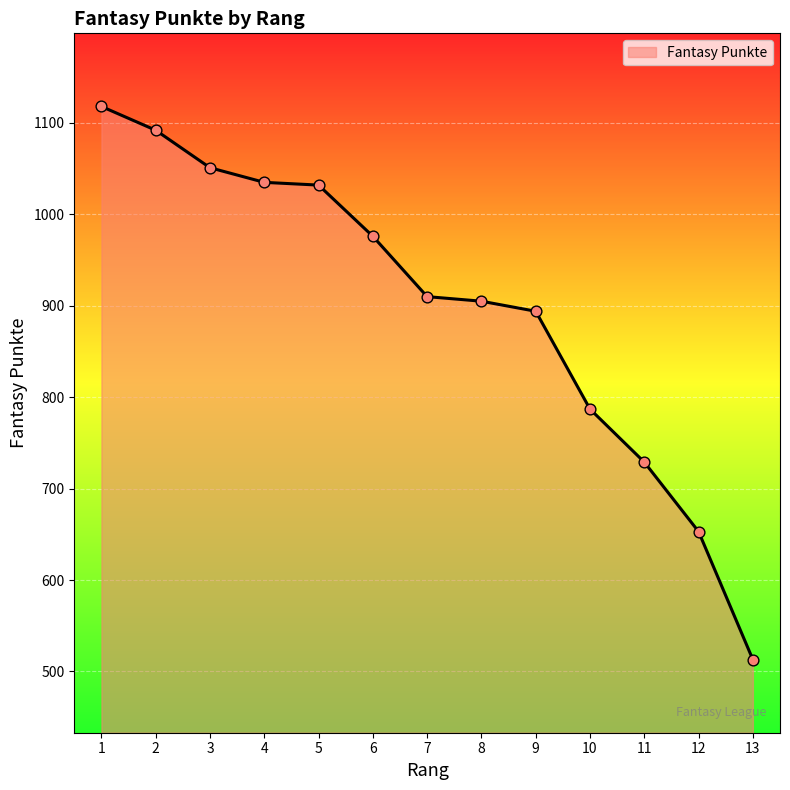

Between 1 and 8, which is larger?

1